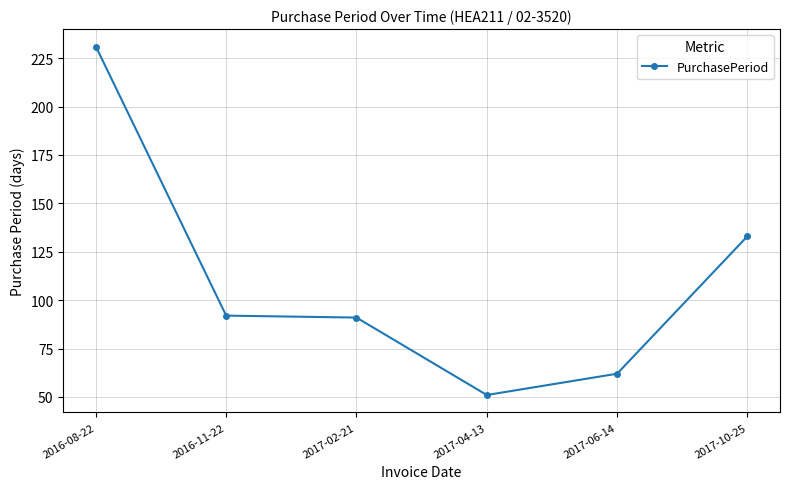

Count the number of categories in the chart.

6